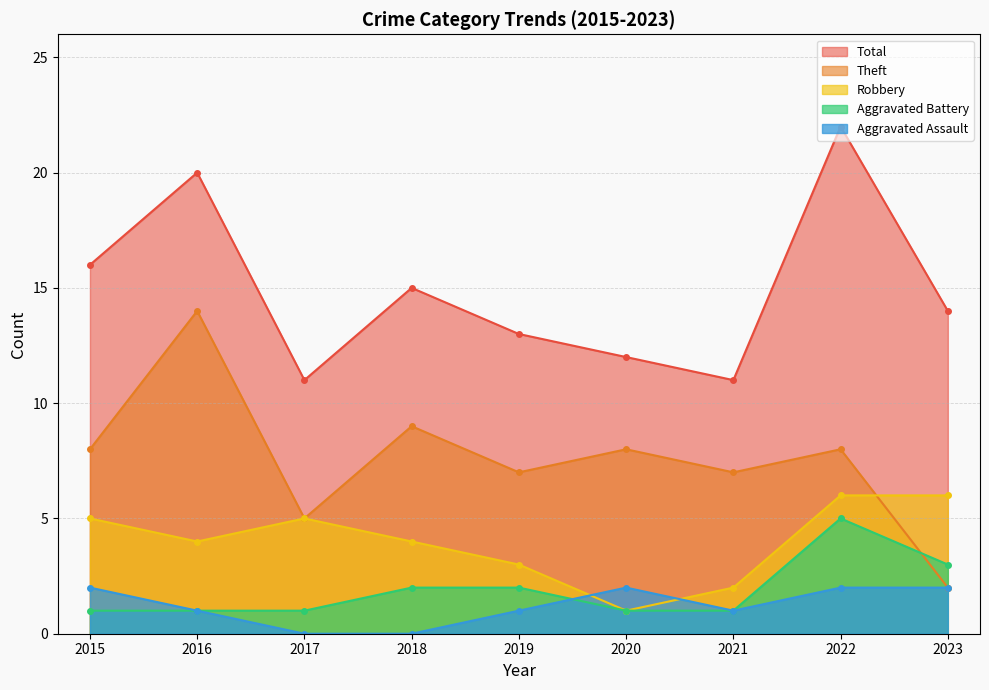

Is the value of Aggravated Battery at 2020 greater than the value of Aggravated Assault at 2023?

No